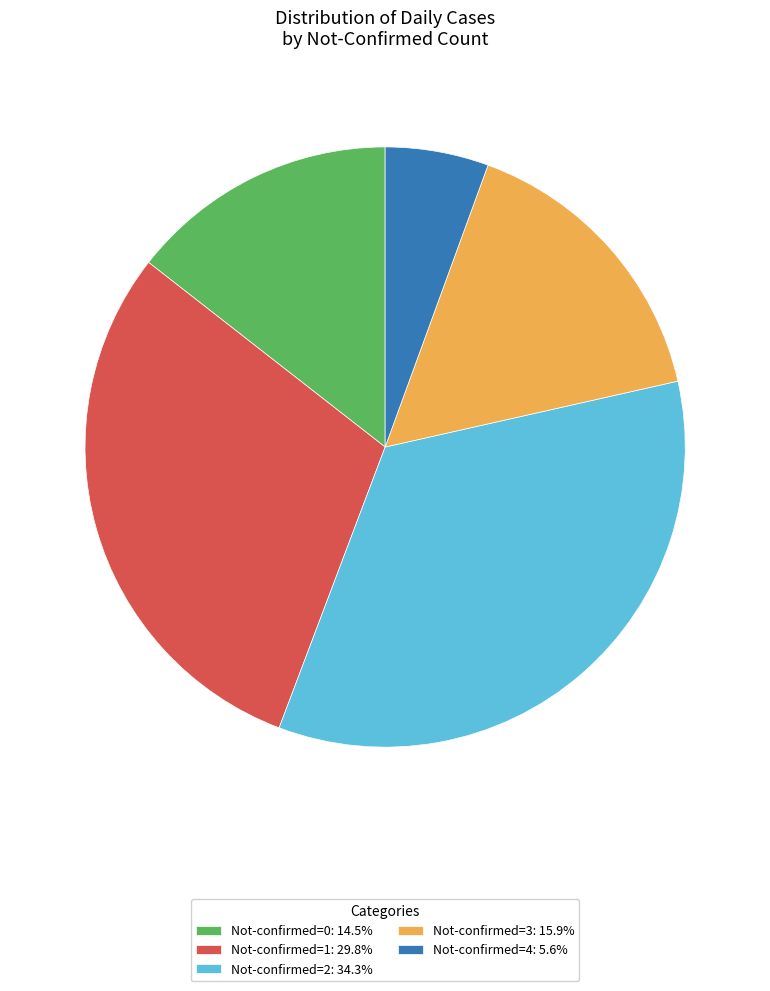

Combined, do Not-confirmed=0: 14.5% and Not-confirmed=1: 29.8% account for over 50%?

No